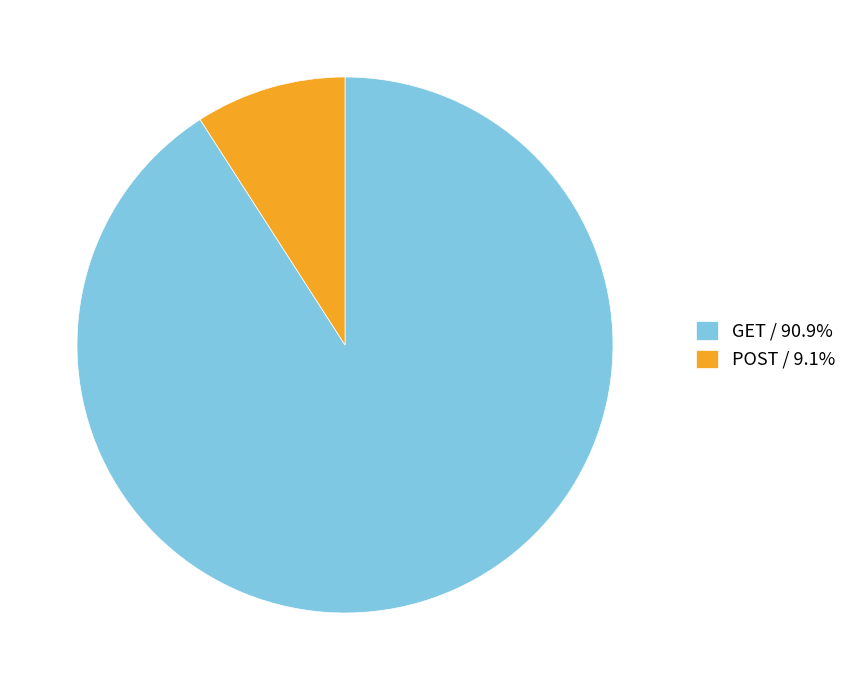

Do GET / 90.9% and POST / 9.1% together represent more than half of the pie?

Yes